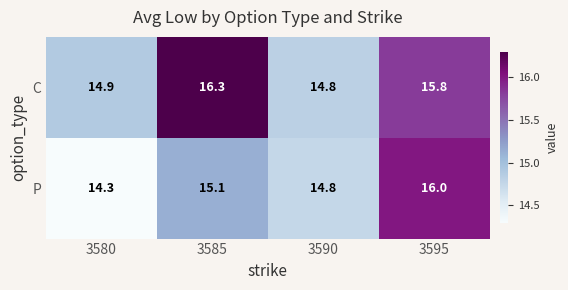

At how many categories does at least one series exceed 14?

4